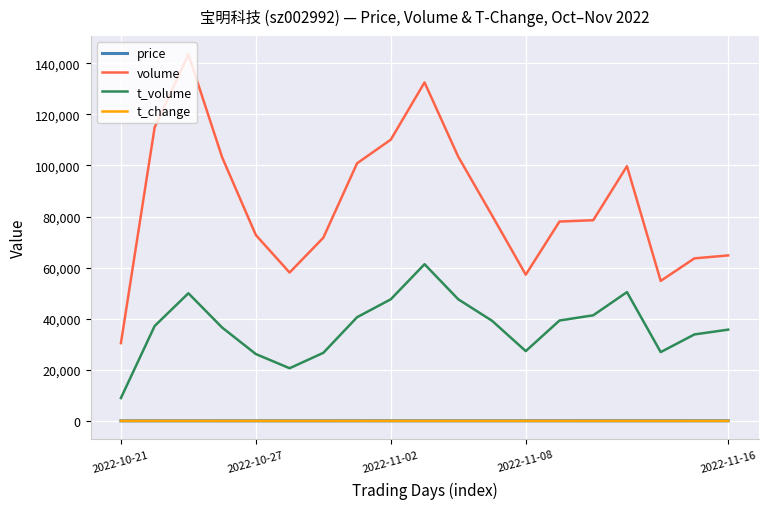

Which series has the widest spread of values?

volume